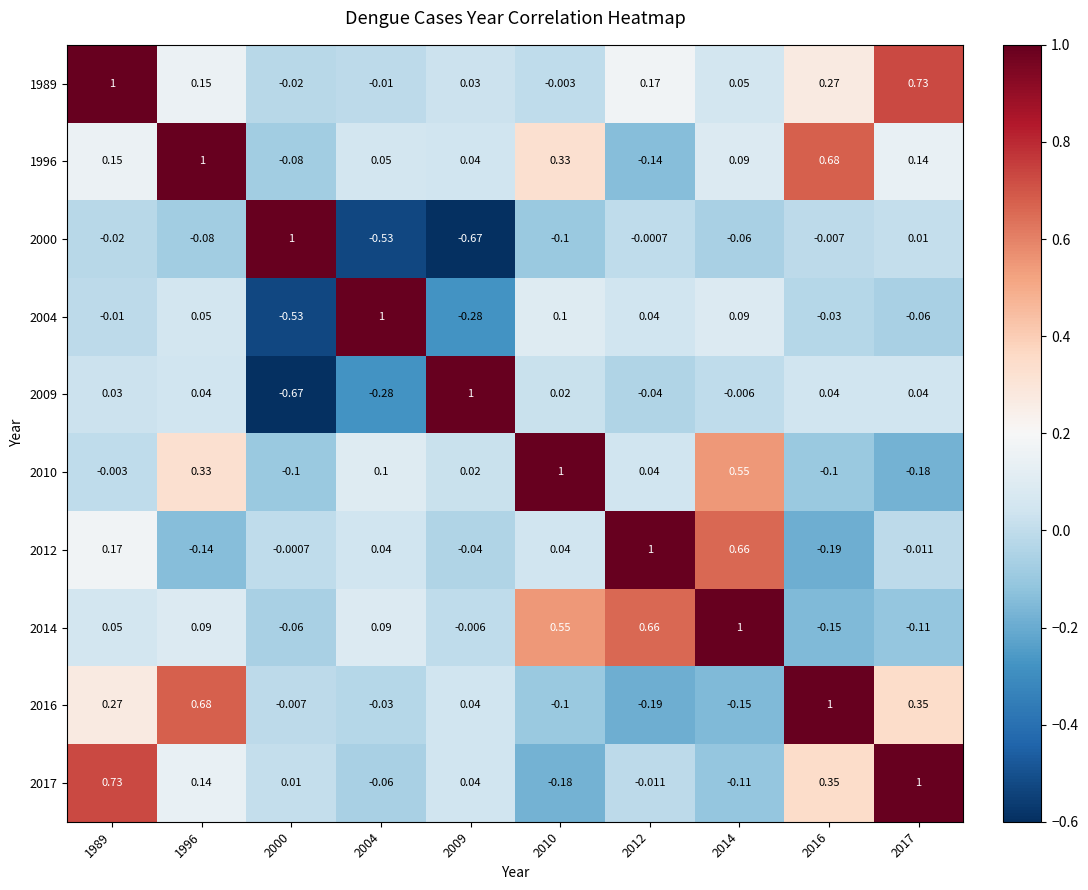

Is the value of 1996 at 2000 greater than the value of 2004 at 2009?

Yes